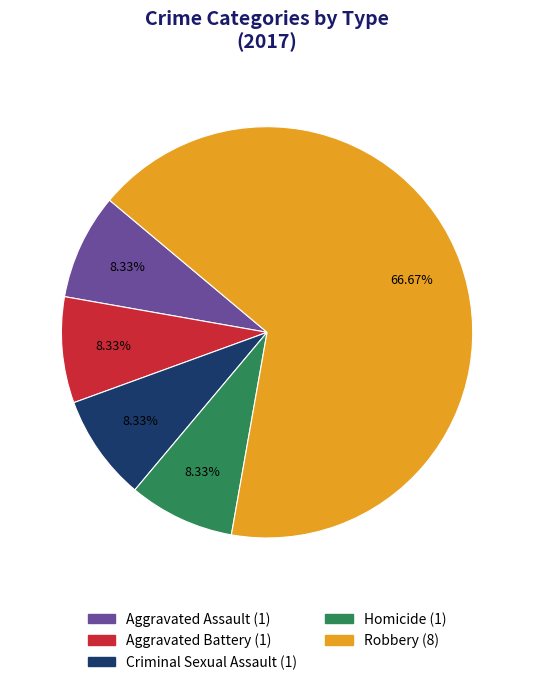

Approximately how many times larger is the value at Criminal Sexual Assault compared to Aggravated Assault?

1.0